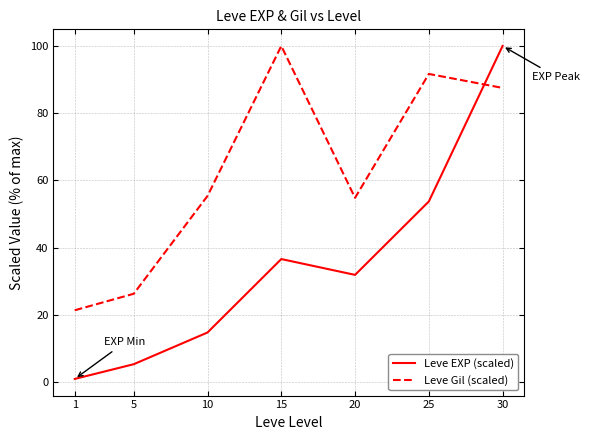

Read the Leve Gil (scaled) value at 25.

91.7